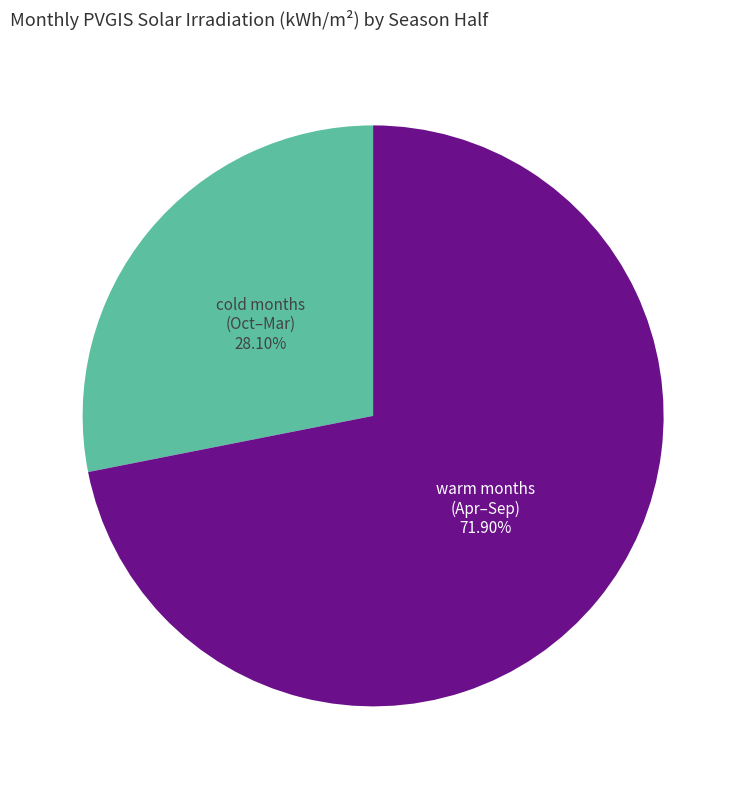

Is there a majority slice in this chart?

Yes